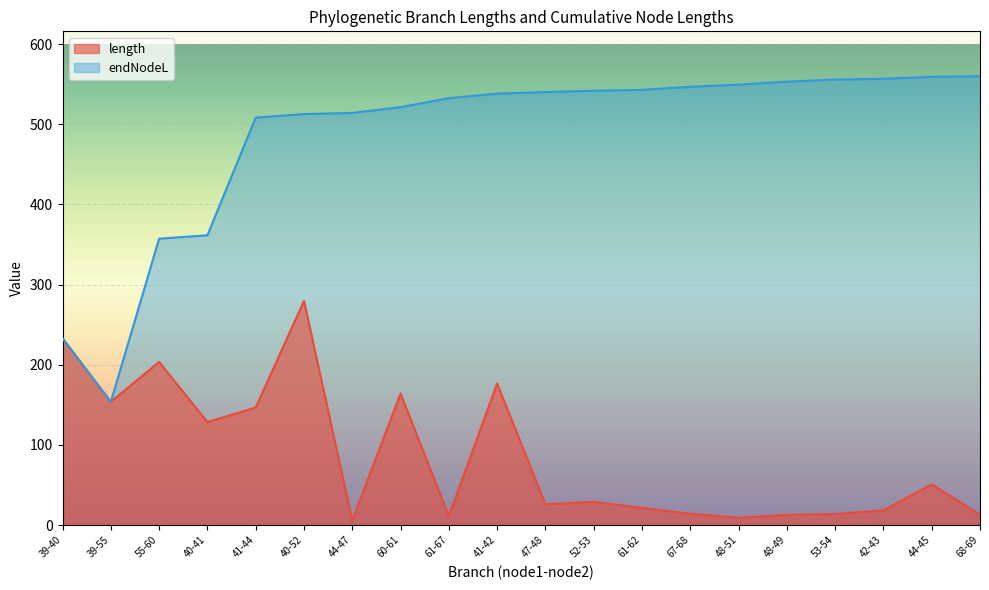

Is it true that length equals 25.6 at 67-68?

False